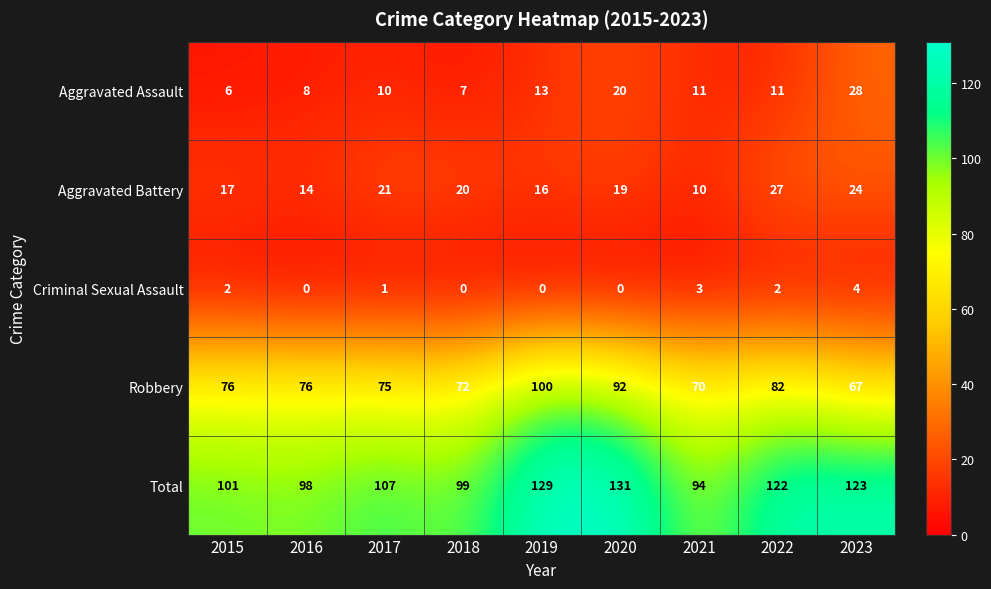

Rank the series at 2020 from lowest to highest value.

Criminal Sexual Assault, Aggravated Battery, Aggravated Assault, Robbery, Total